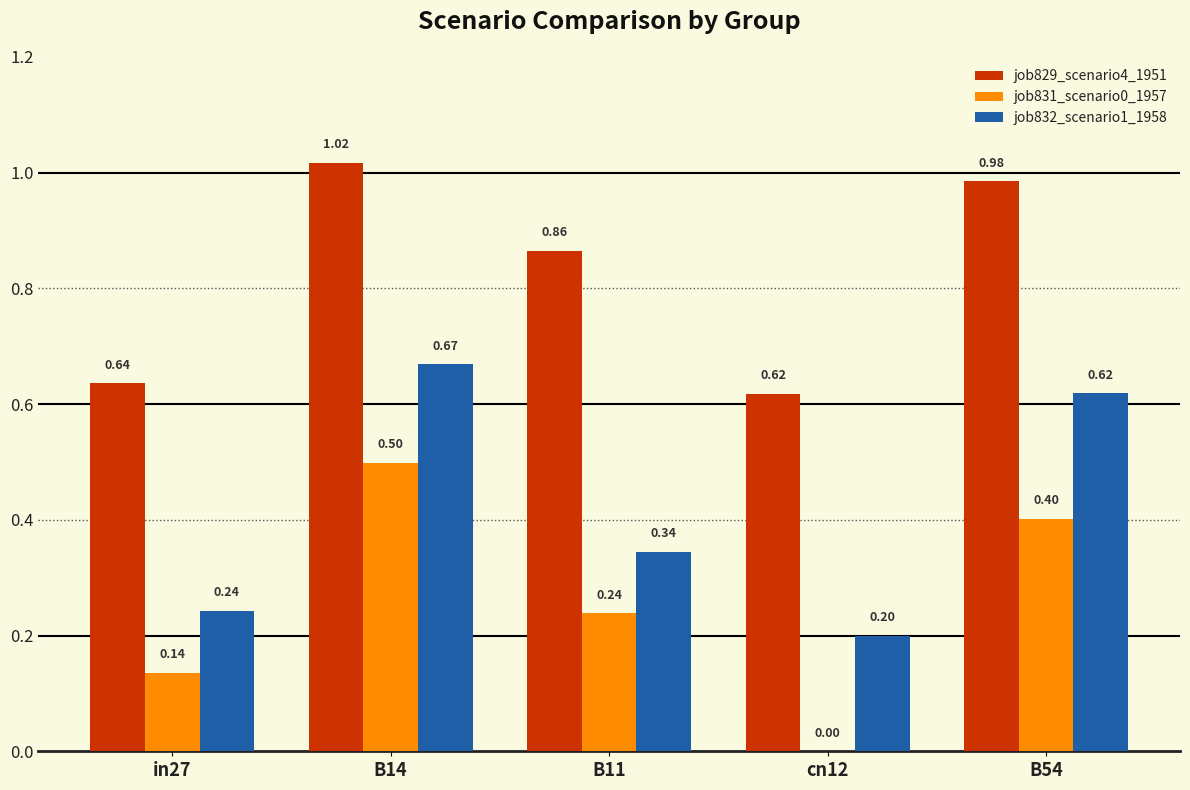

At which category is the sum across all series the highest?

B14